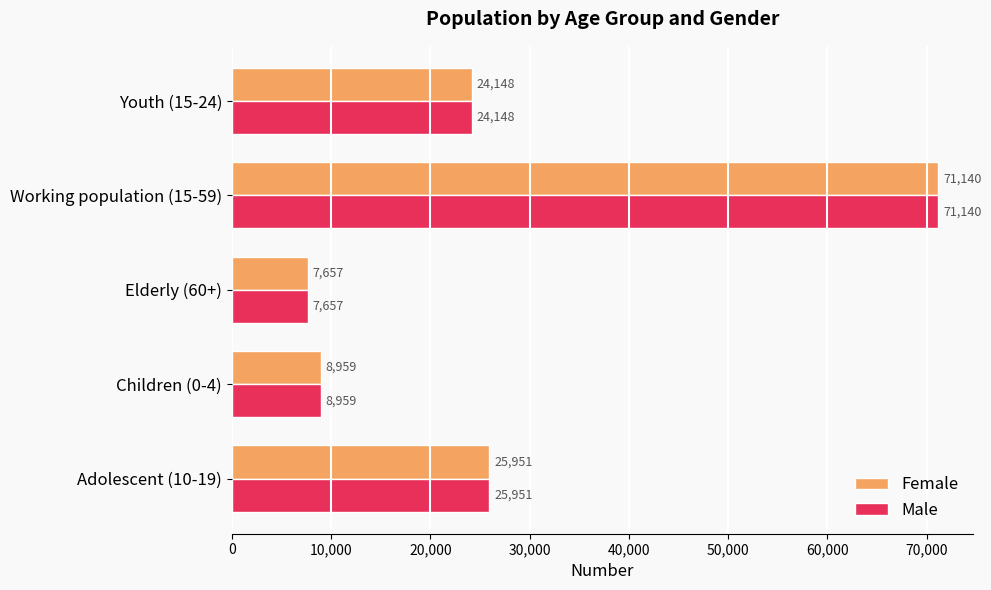

The Female series shows 36131 at Youth (15-24). True or false?

False